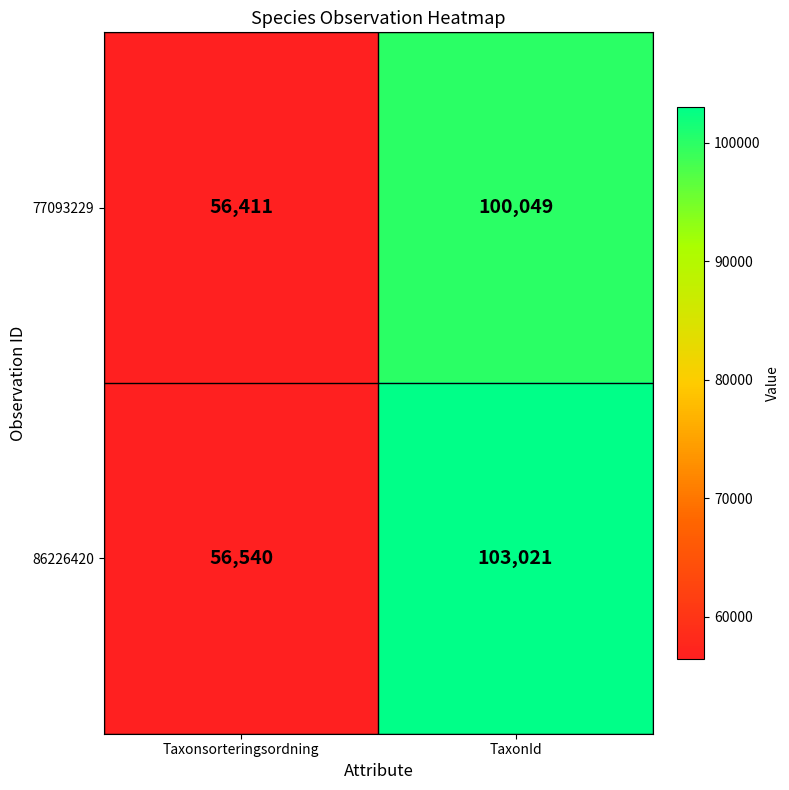

Rank the series at TaxonId from highest to lowest value.

86226420, 77093229